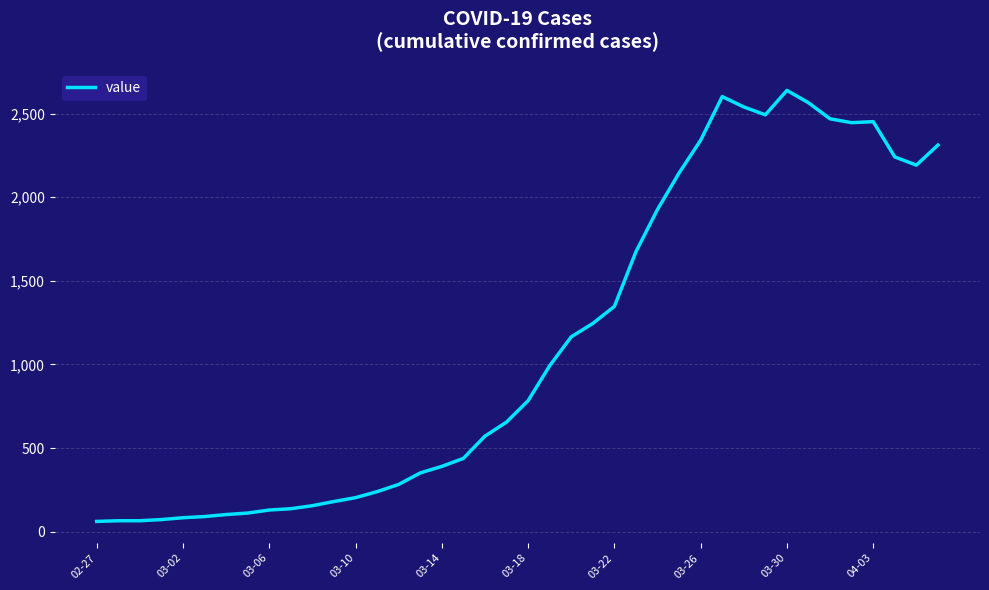

What is the difference between the maximum and minimum values?

2578